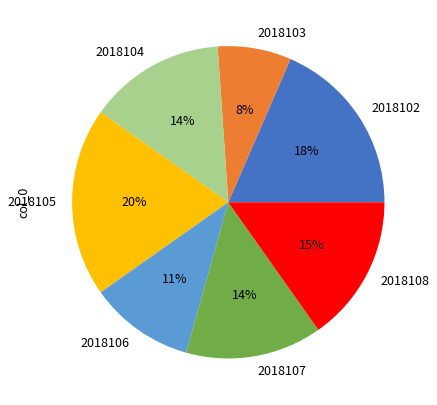

Is the sum of 2018106 and 2018107 greater than half?

No